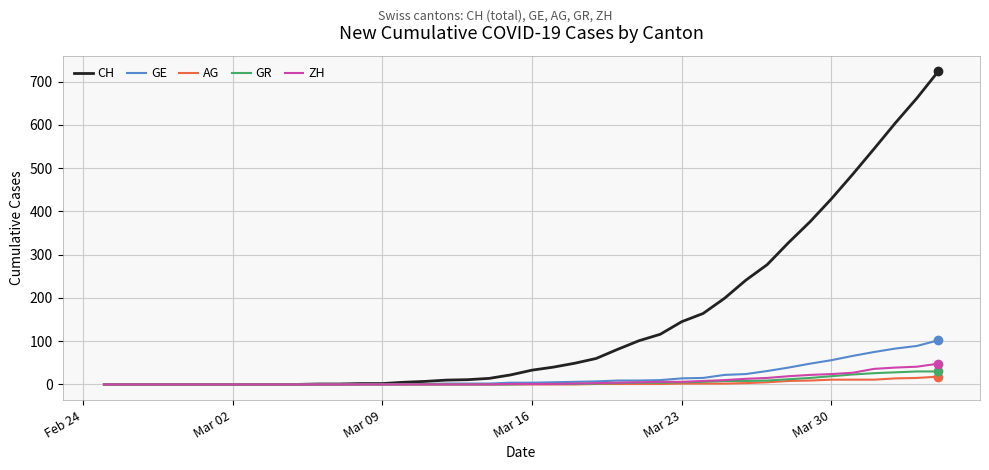

What is the greatest value displayed?

724